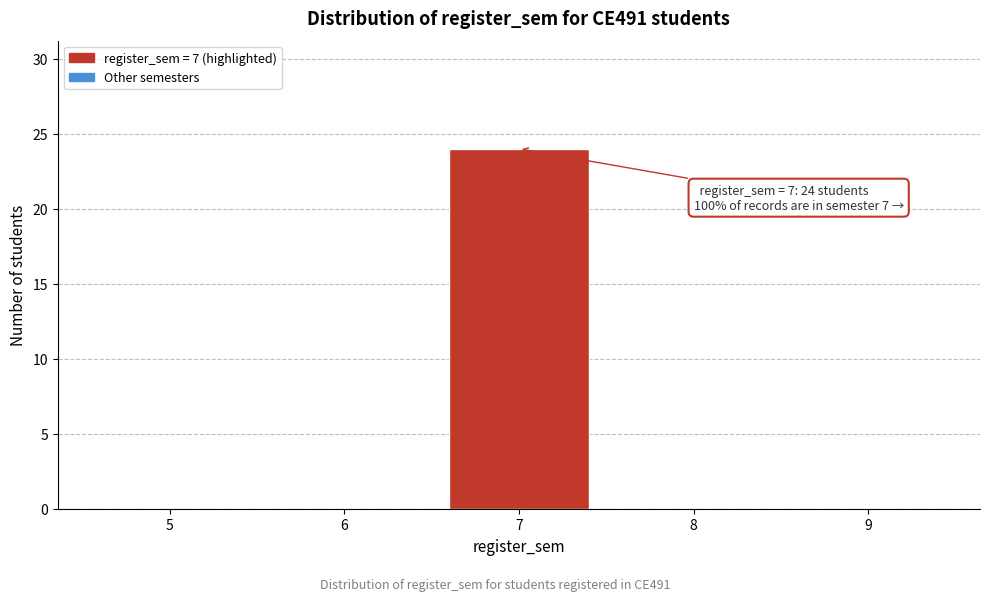

Reading left to right, transcribe all the data shown in this chart.

5=0	6=0	7=24	8=0	9=0